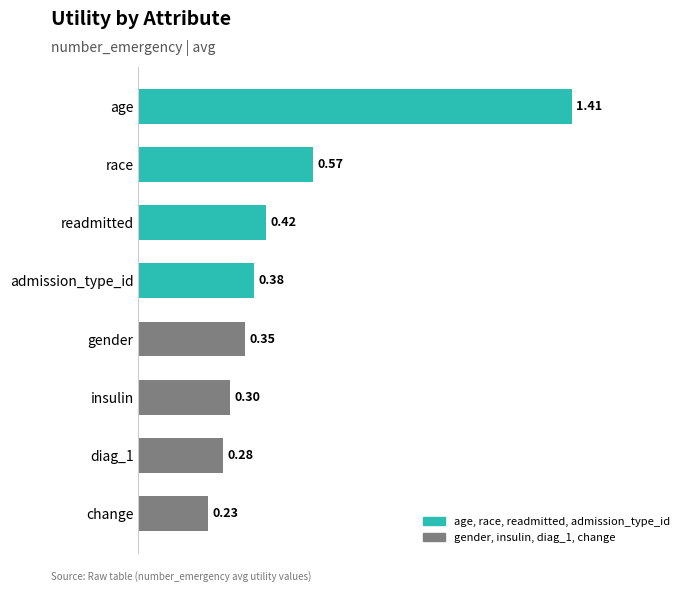

What is the change in value from race to insulin?

-0.3